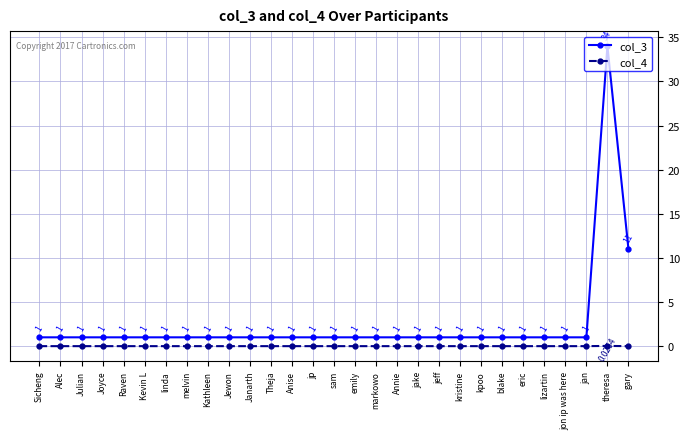

What are all the series names shown in the legend?

col_3, col_4